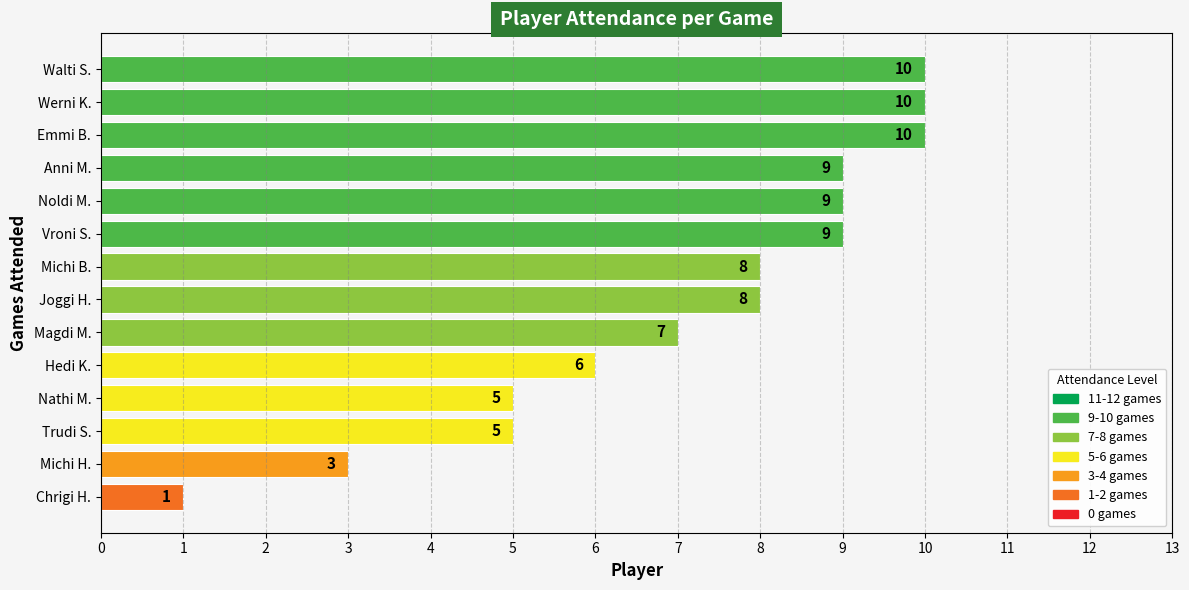

The value at Emmi B. is 10. True or false?

True